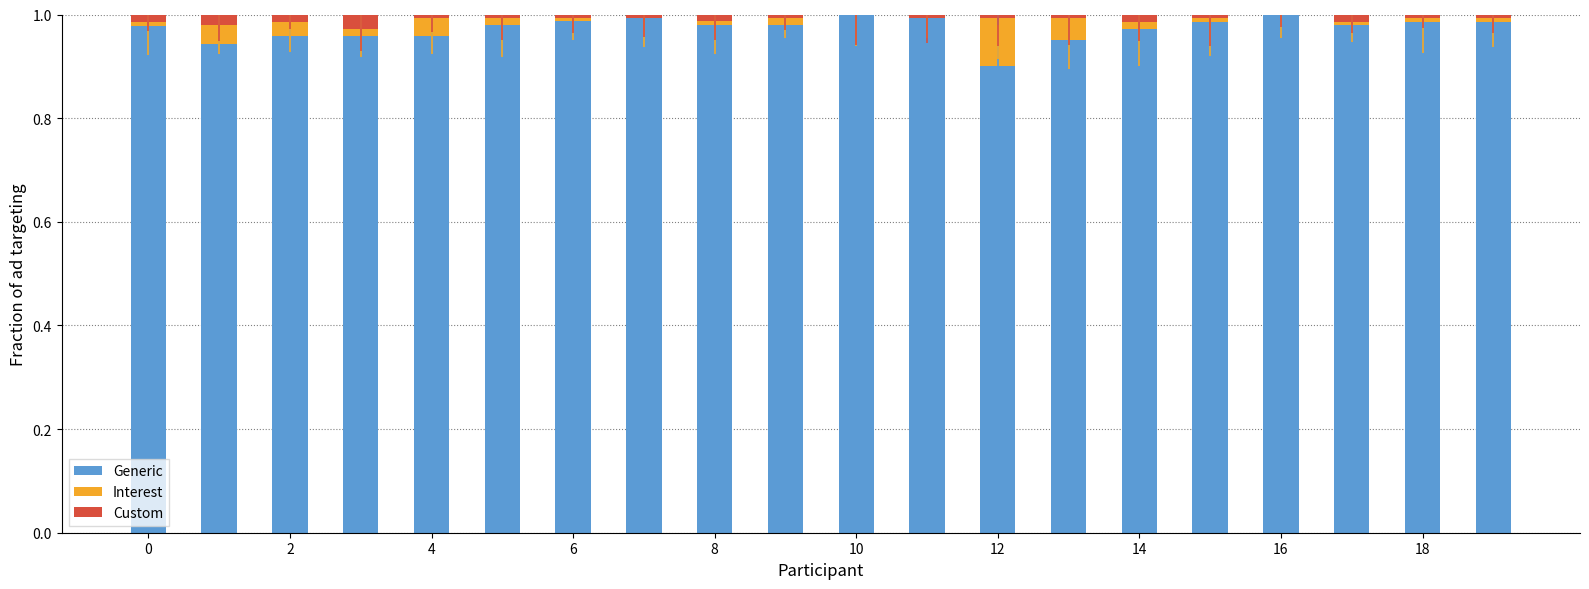

At which label is Generic closest to 0?

12